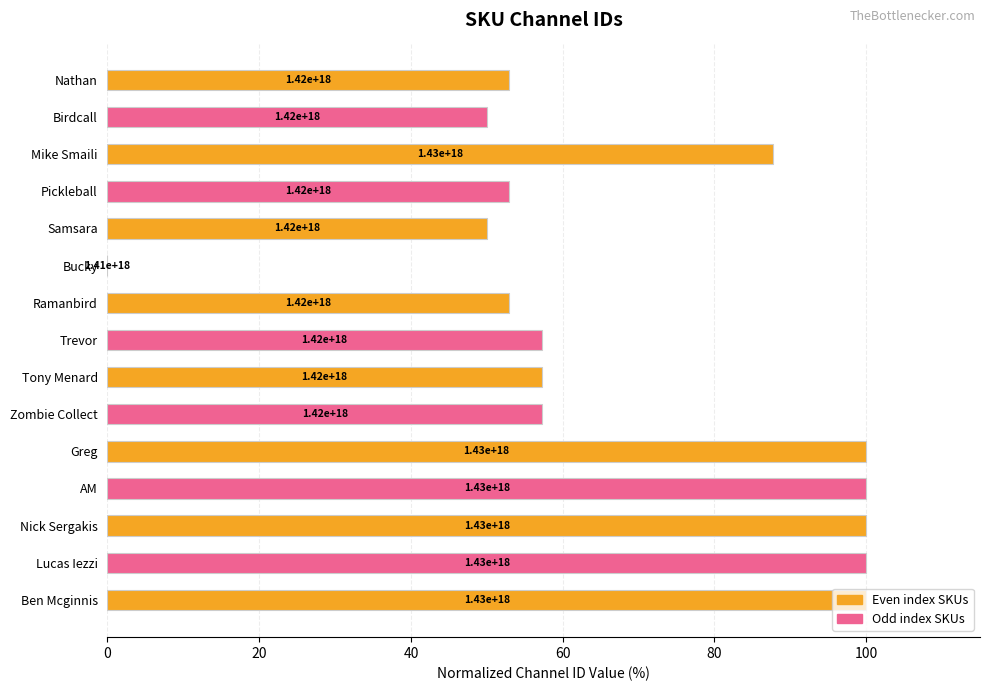

Are the bars horizontal?

Yes